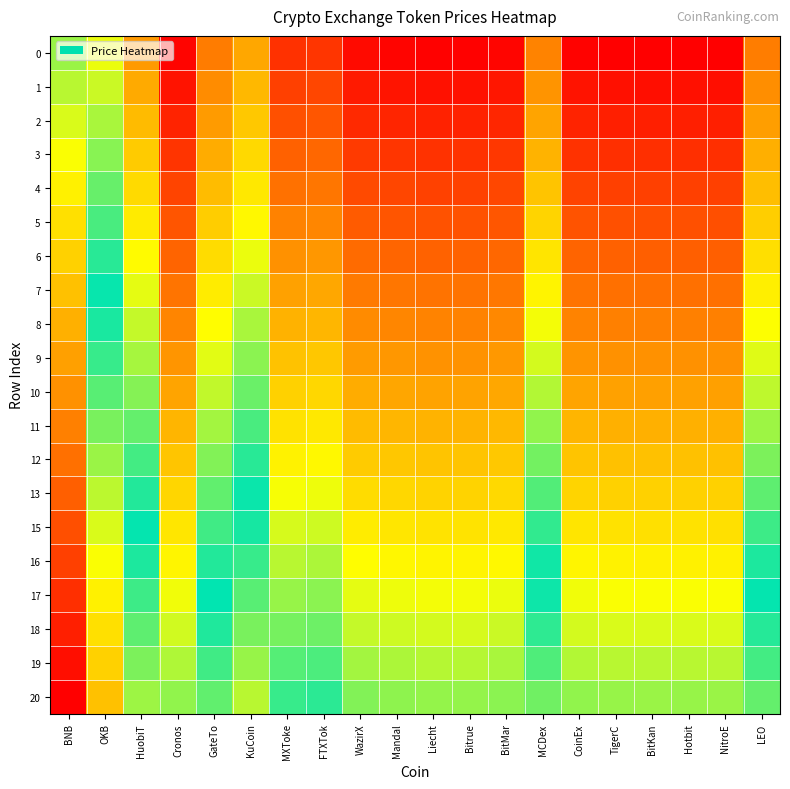

Which category has the lowest value across all series?

NitroE